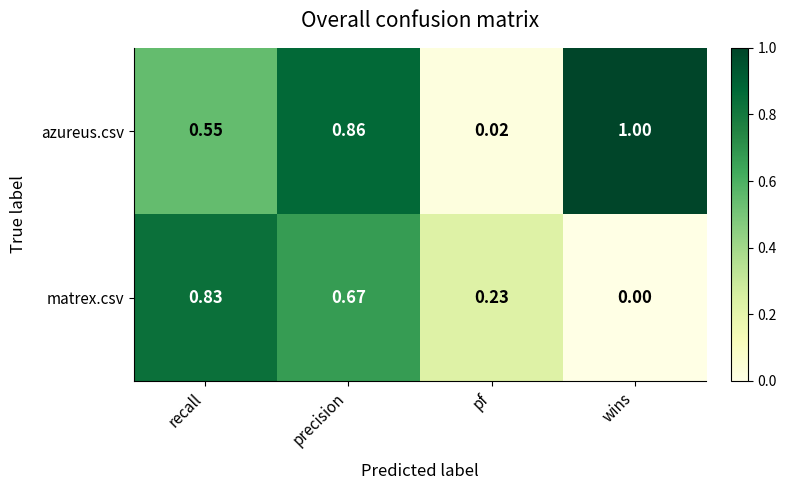

Which category has the lowest value across all series?

wins